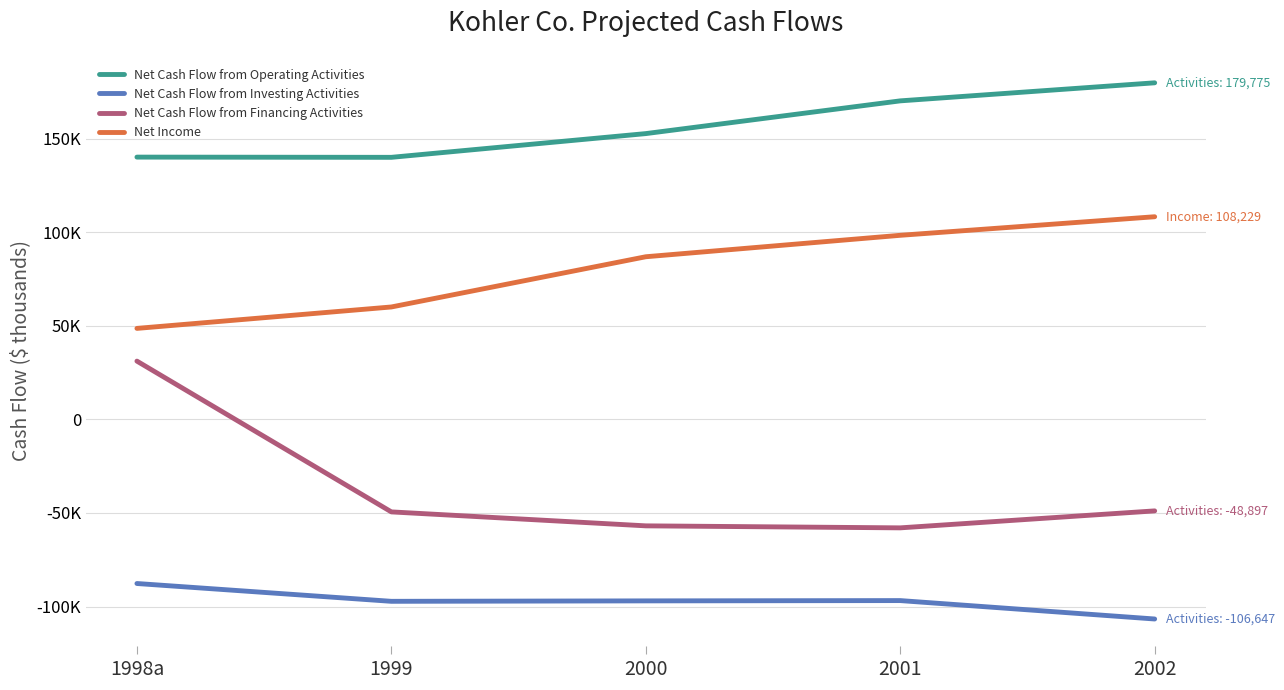

Which series has the widest spread of values?

Net Cash Flow from Financing Activities